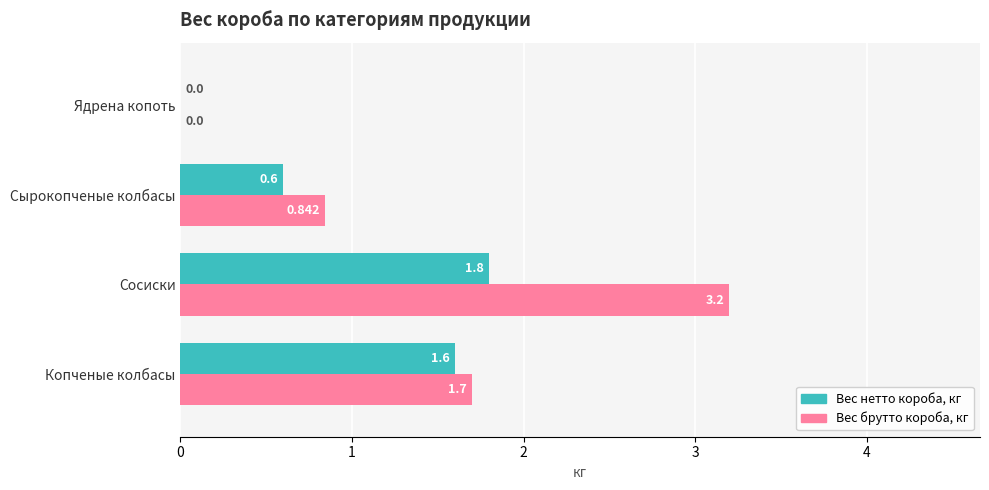

What is the average value of the Вес нетто короба, кг series?

1.0